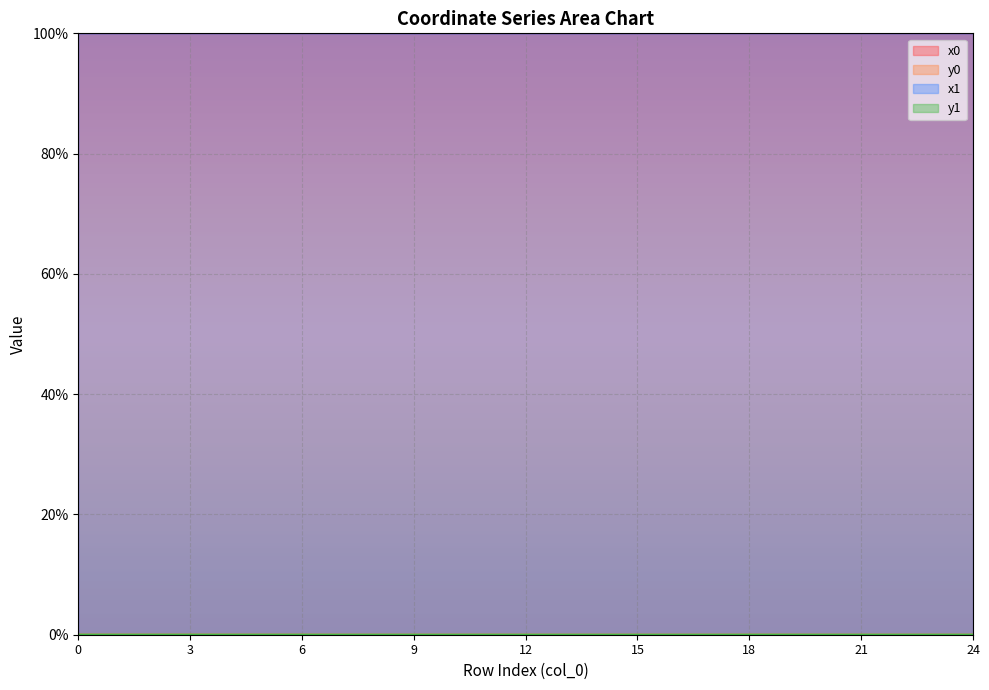

Is it true that x0 equals 100.0 at 21?

True